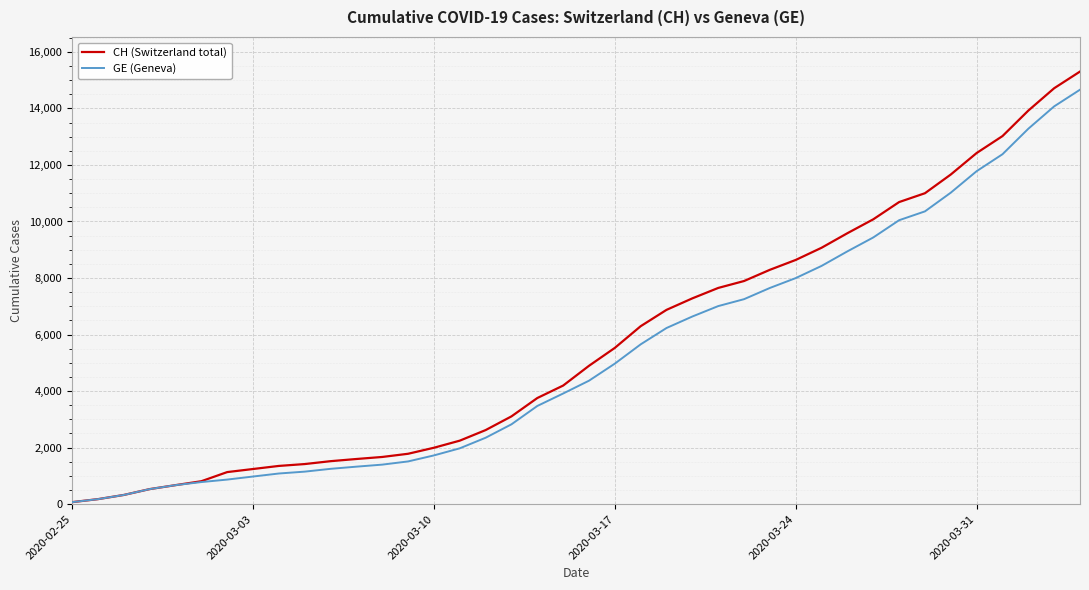

What is the sum of all CH (Switzerland total) values?

227054